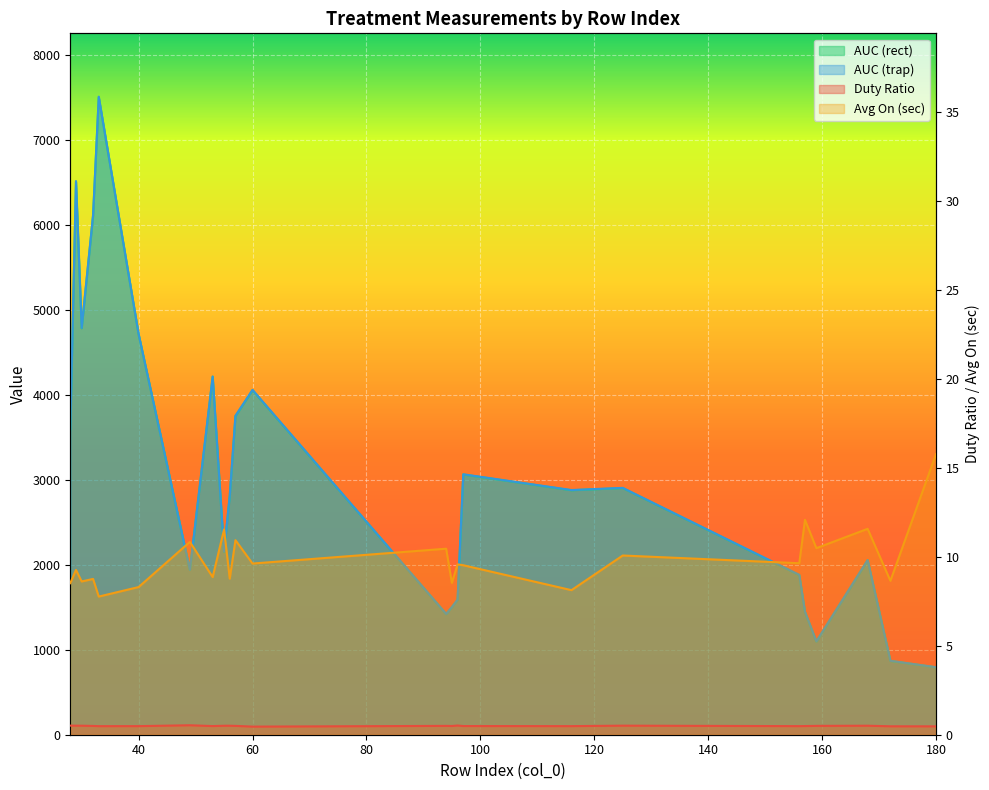

What is the value of the Duty Ratio point at the 13th from the left?

0.5